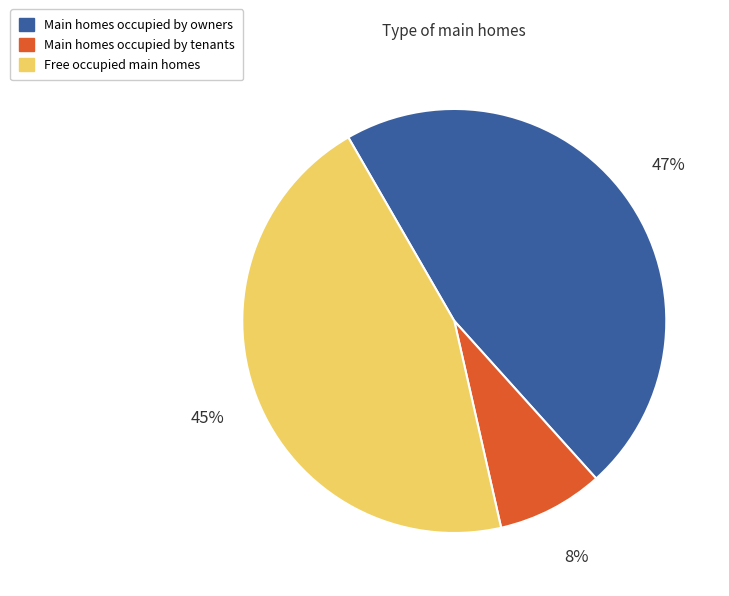

To the nearest percent, what is the difference between the largest and smallest slice percentages?

39%